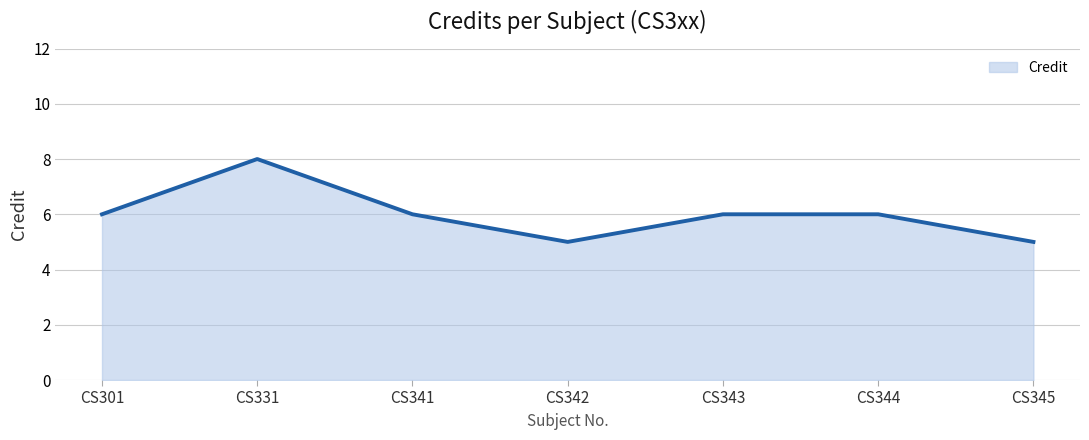

How many distinct data groups are displayed?

1